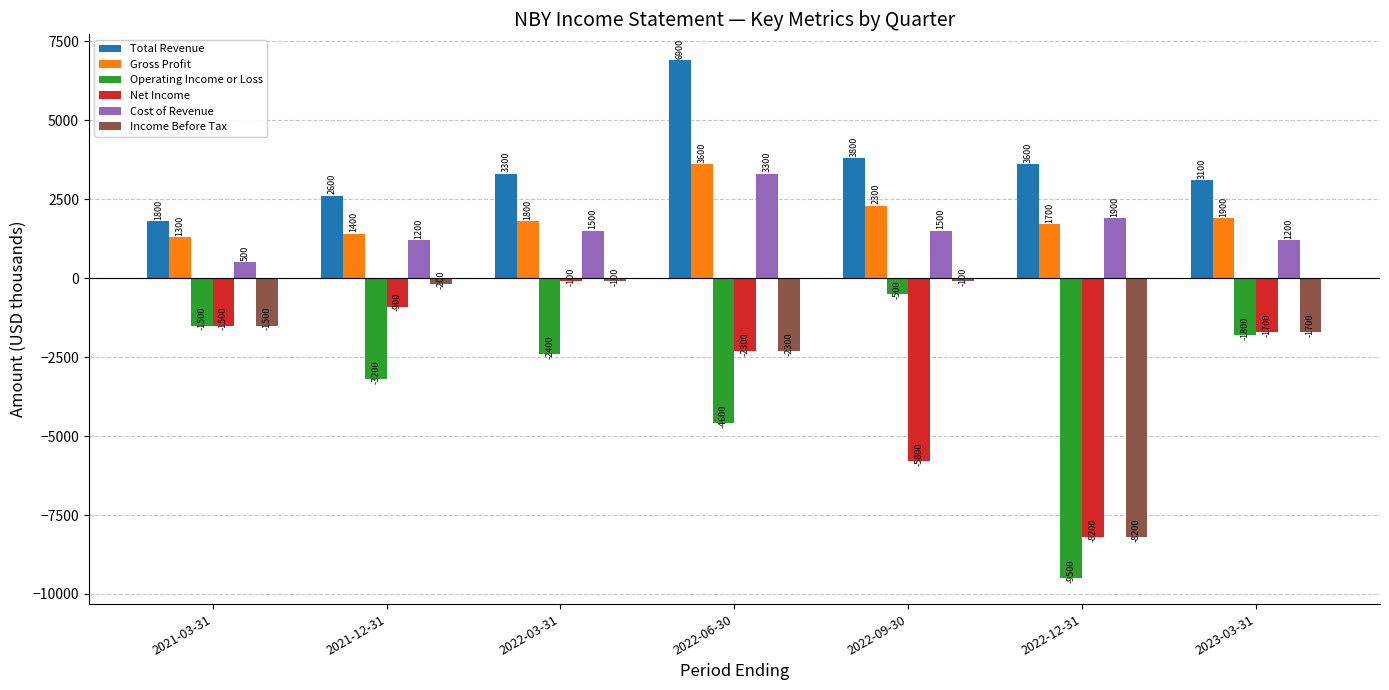

True or false: Operating Income or Loss has a value of -4600 at 2022-06-30.

True